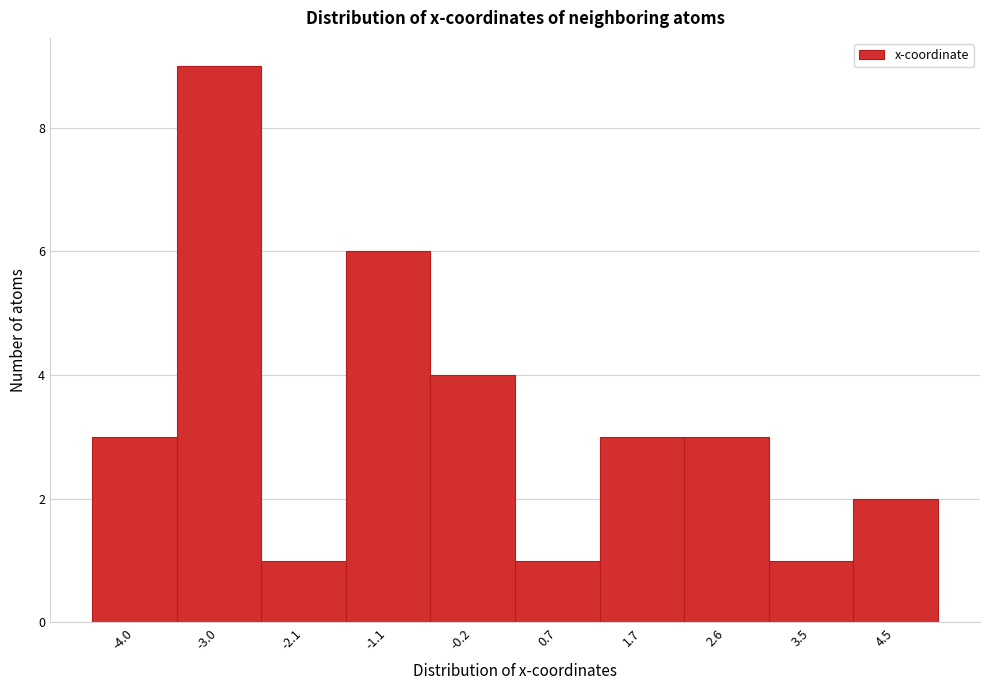

Reading left to right, list all the values displayed in this chart.

3	9	1	6	4	1	3	3	1	2